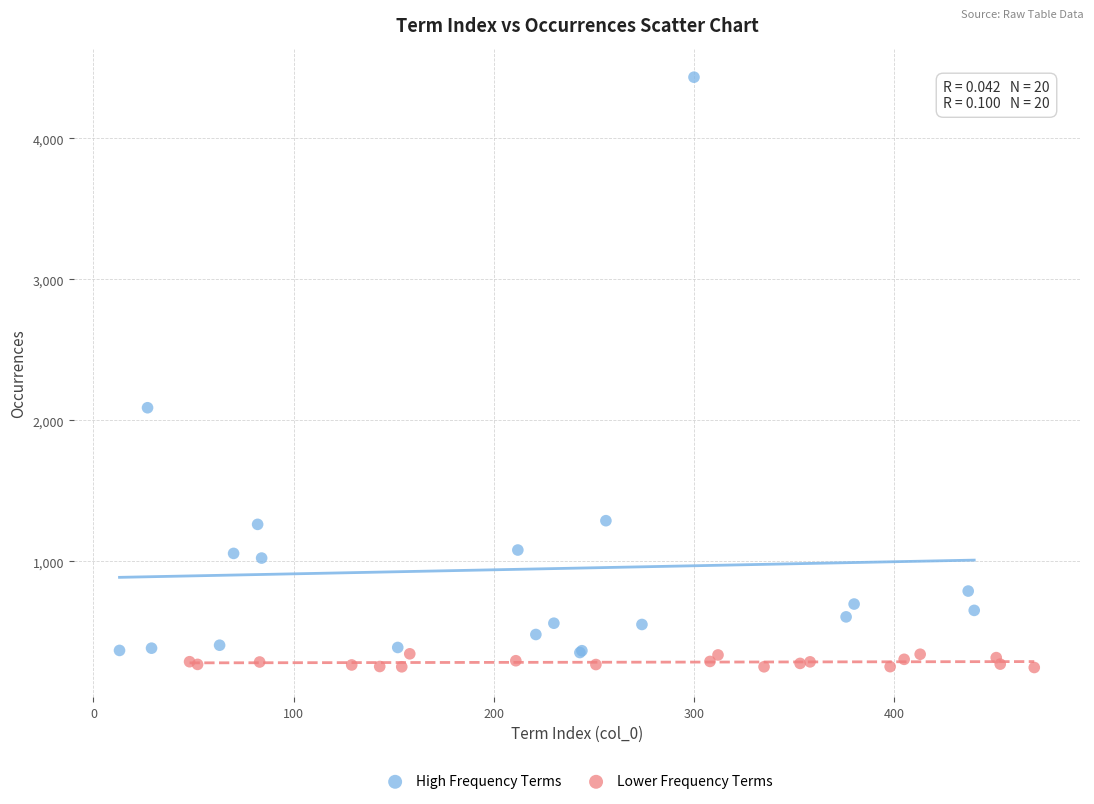

Which series contains the highest Y value?

High Frequency Terms